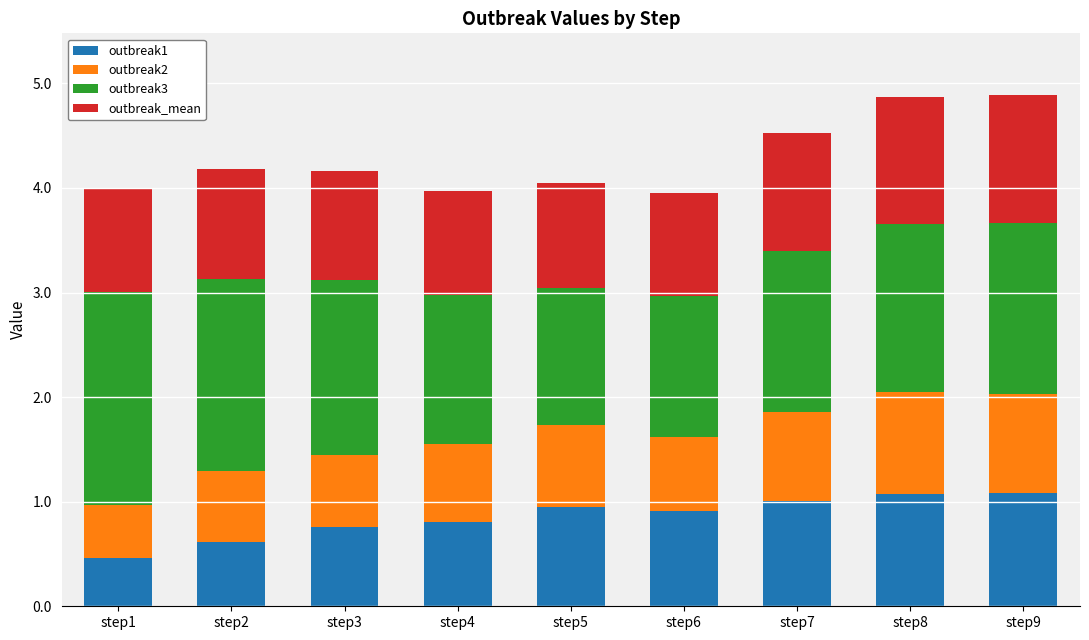

True or false: outbreak1 has a value of 0.2 at step7.

False